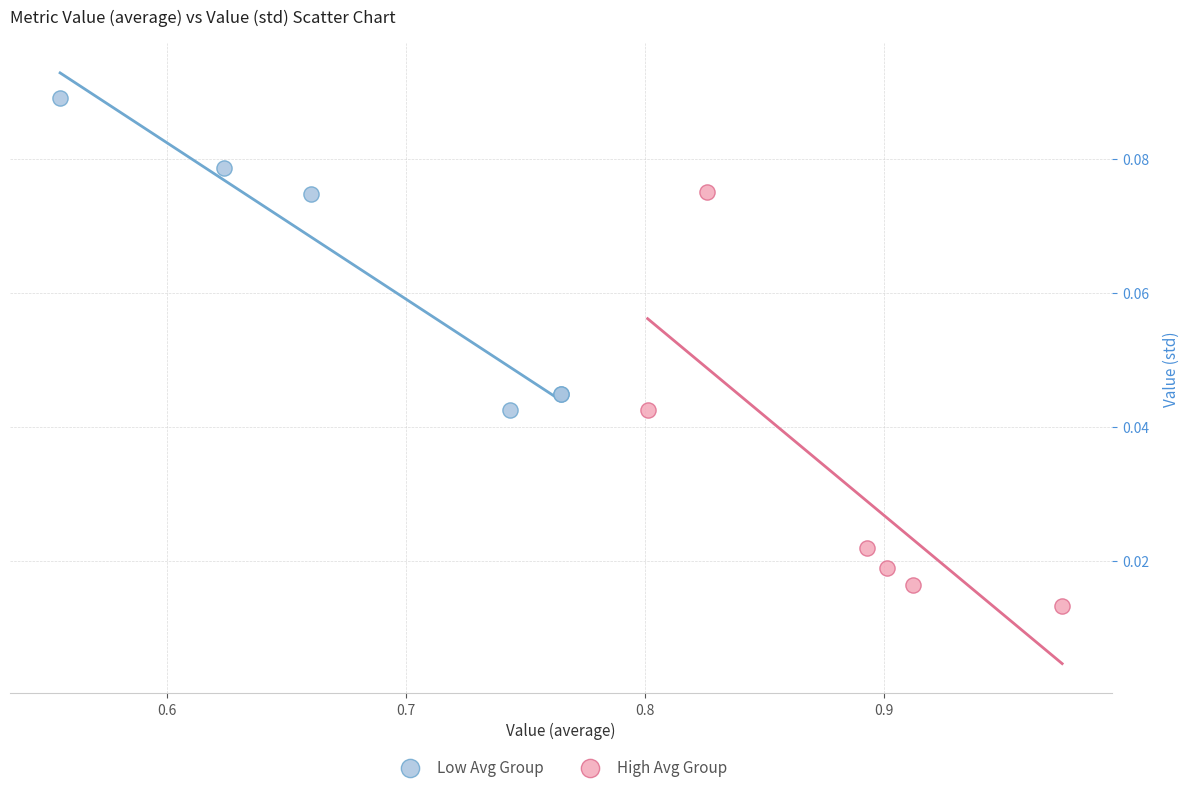

Which series contains the lowest Y value?

High Avg Group